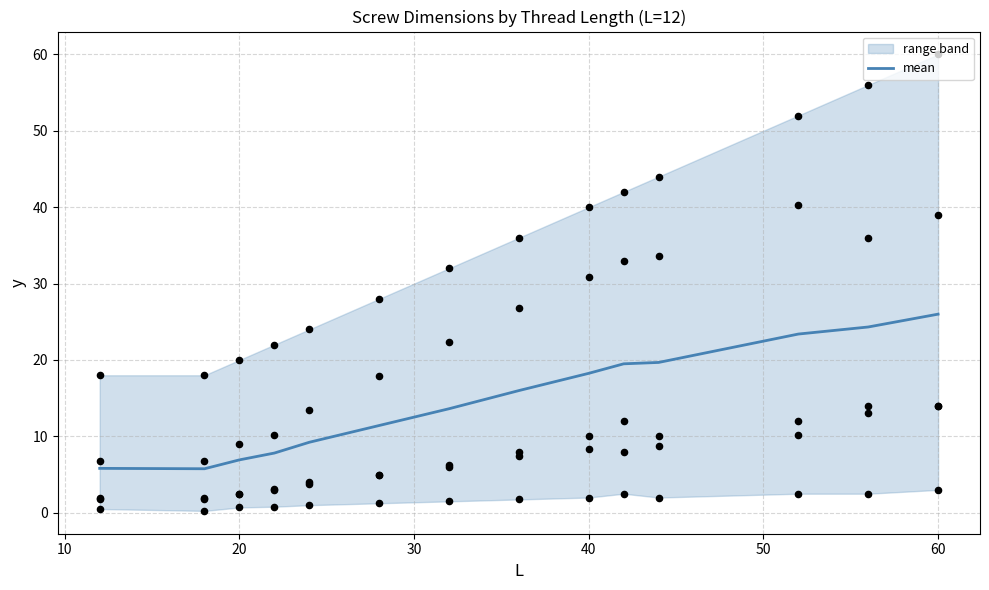

What is the maximum value for mean?

26.0